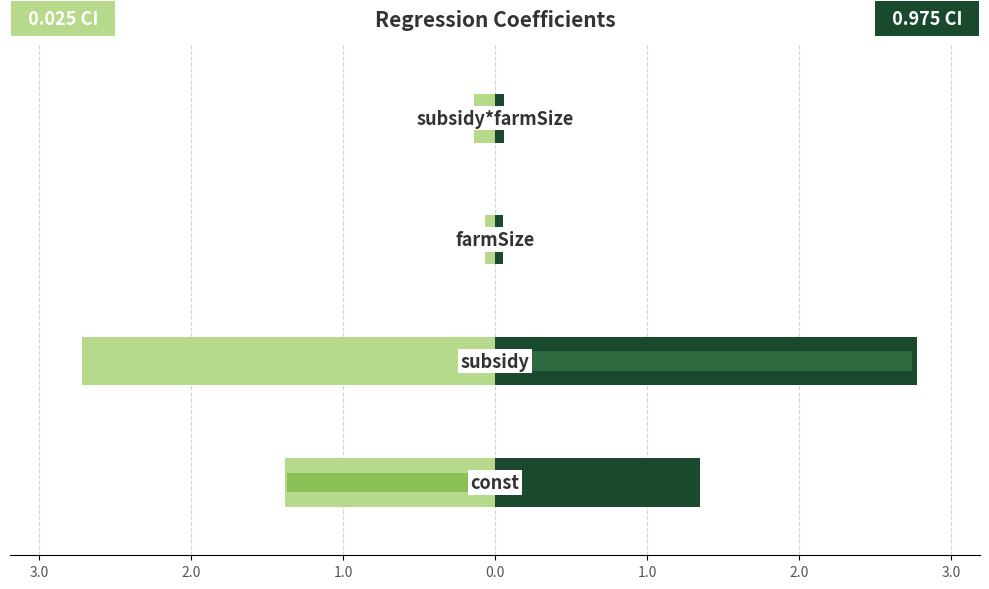

Rank the series by their average value, from lowest to highest.

0.025 CI, 0.975 CI